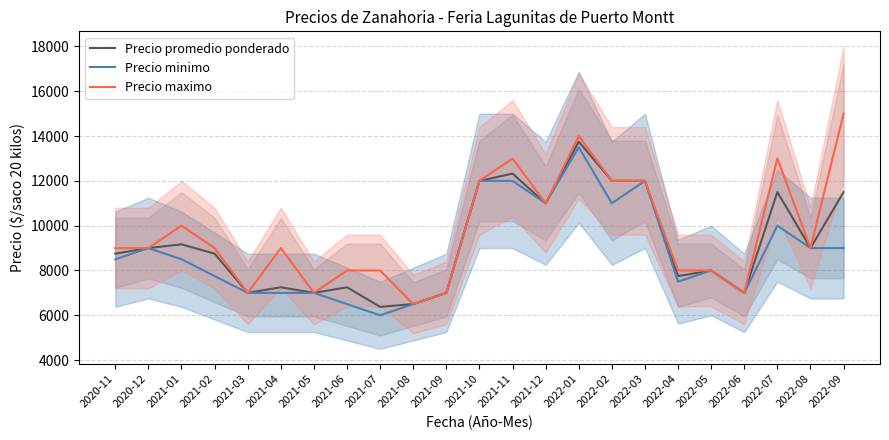

How many interior local valleys does the Precio minimo series have?

5